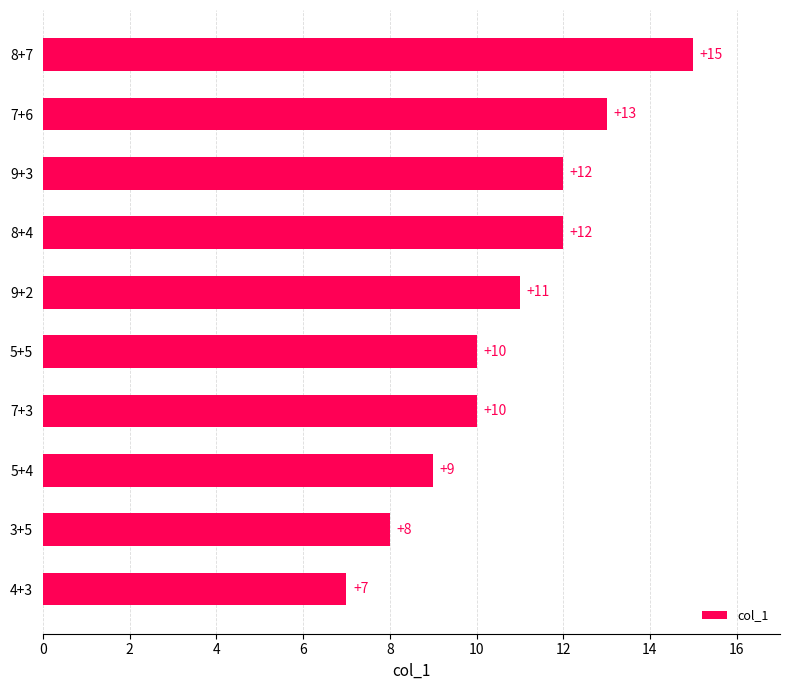

Reading bottom to top, extract all data points from this chart.

4+3=7	3+5=8	5+4=9	7+3=10	5+5=10	9+2=11	8+4=12	9+3=12	7+6=13	8+7=15